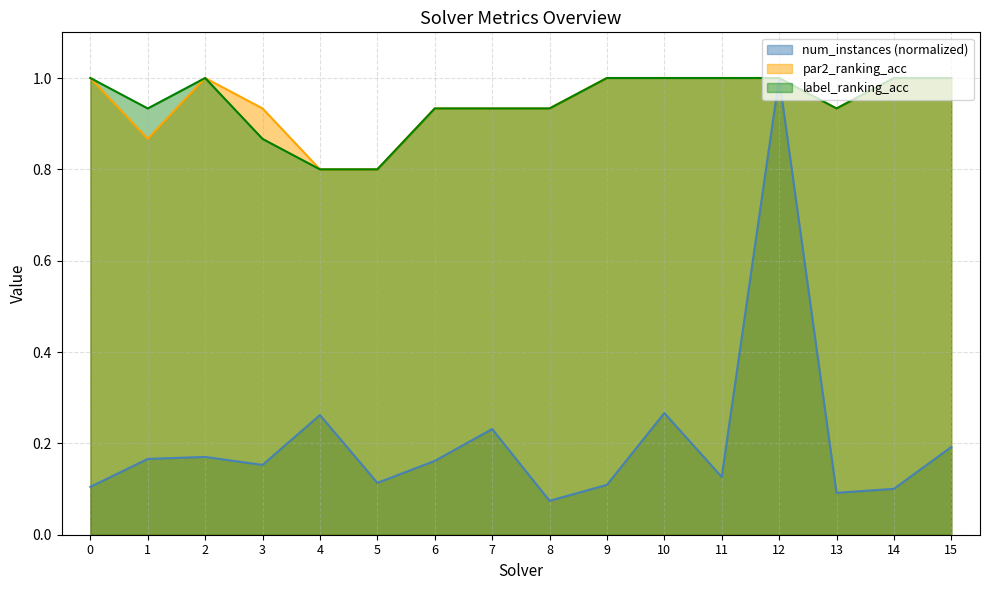

How many lines are shown in the chart?

3